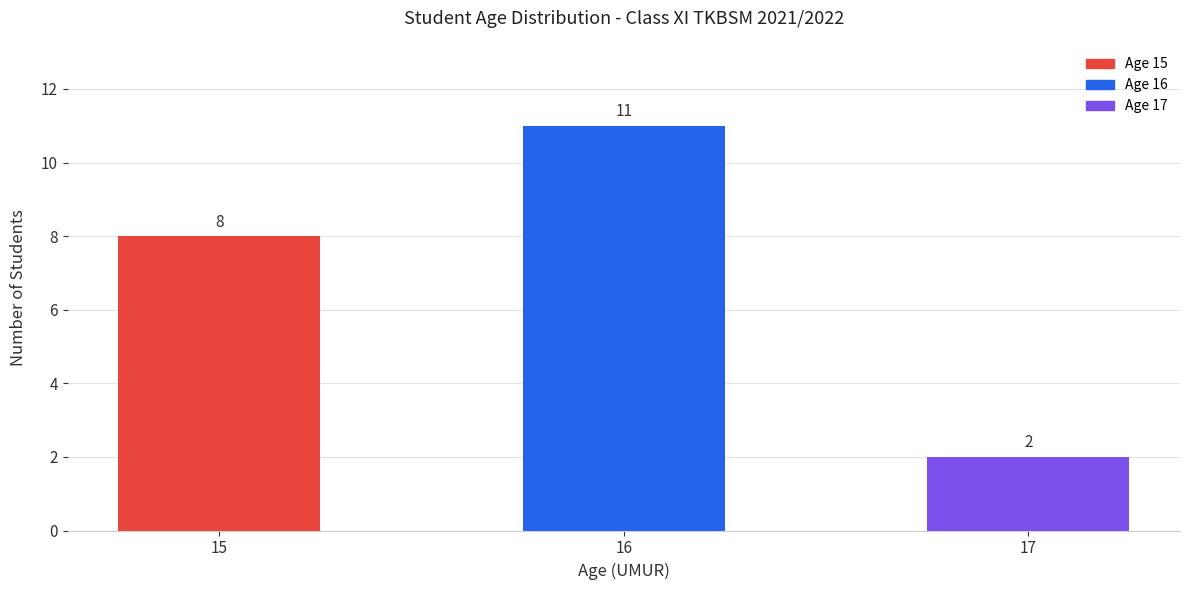

The value at 17 is 3. True or false?

False